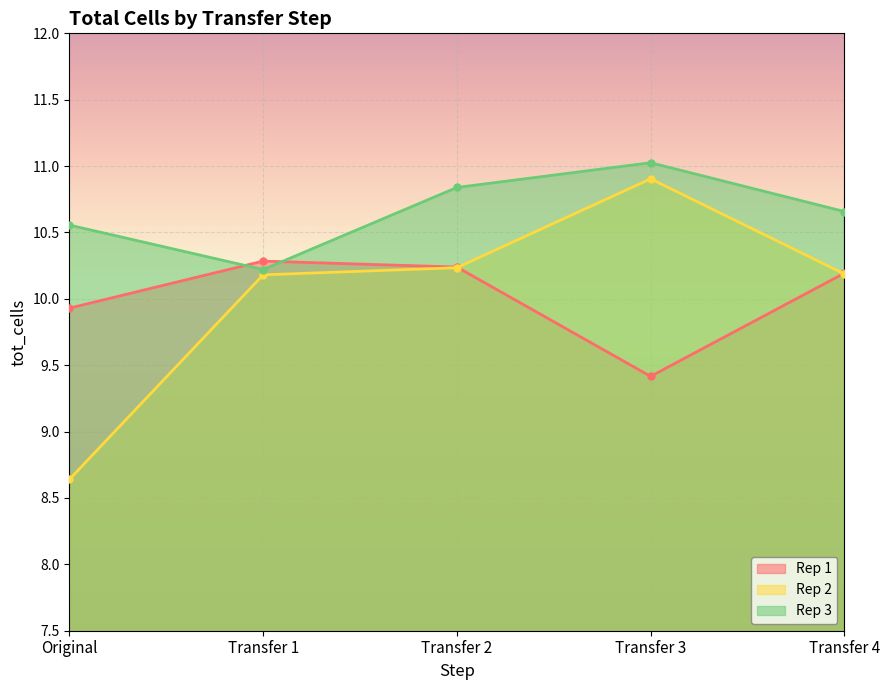

What is the value of the Rep 2 point at the 1st from the left?

8.6